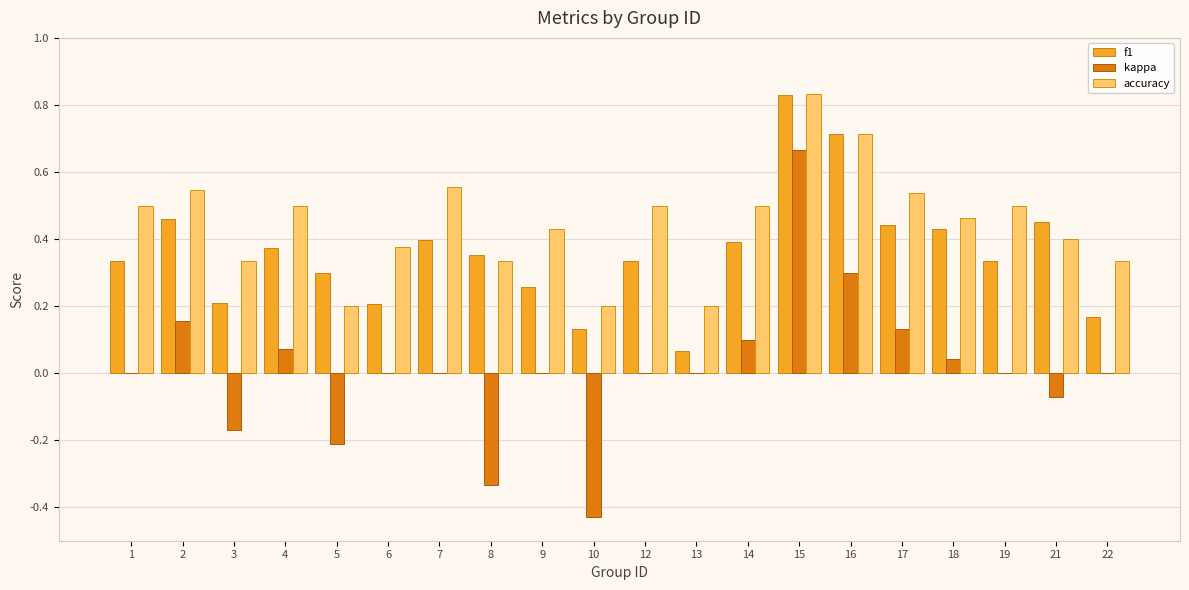

At which label does accuracy reach its peak?

15